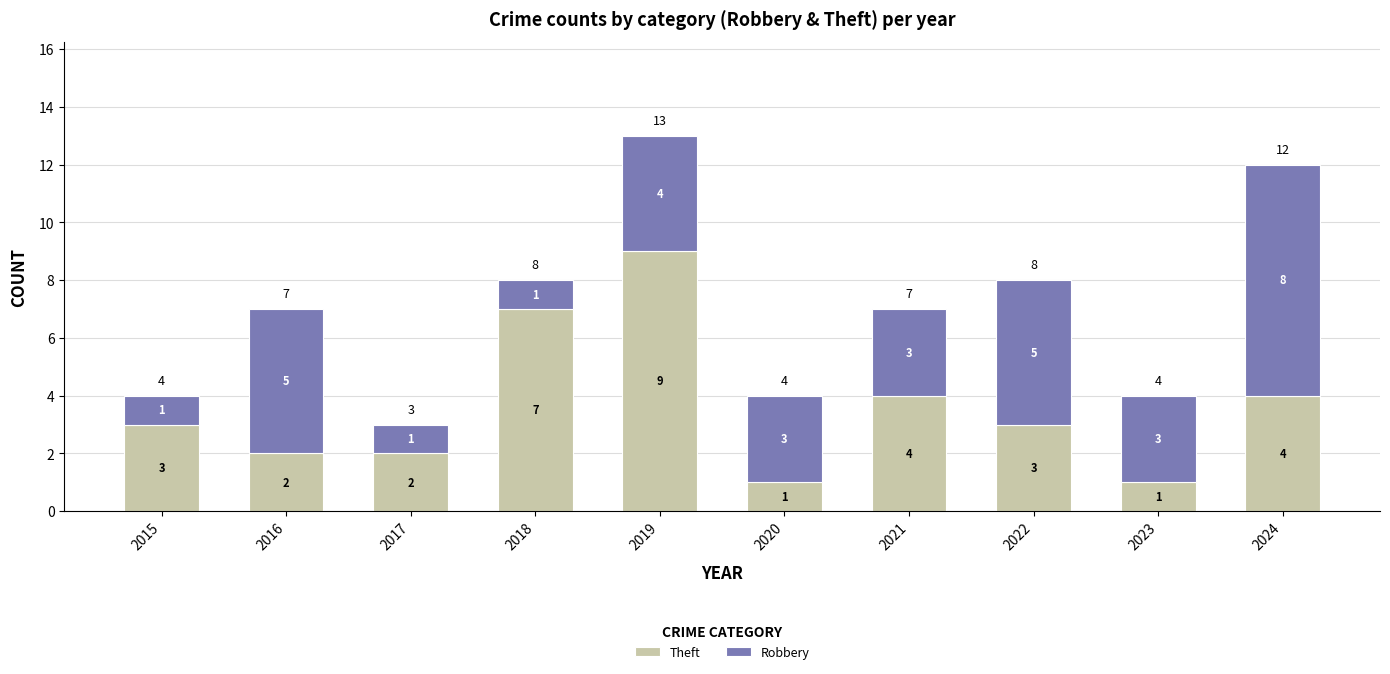

What is the difference between the Theft values at 2019 and 2015?

6